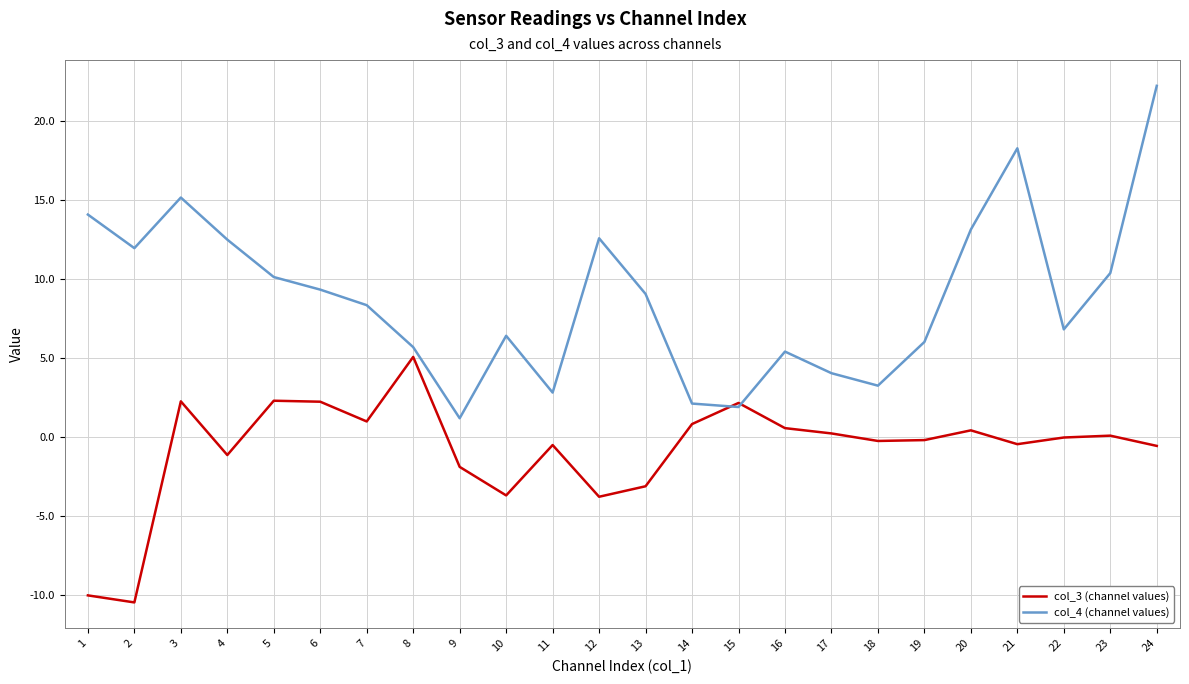

How many interior local peaks does the col_4 (channel values) series have?

5